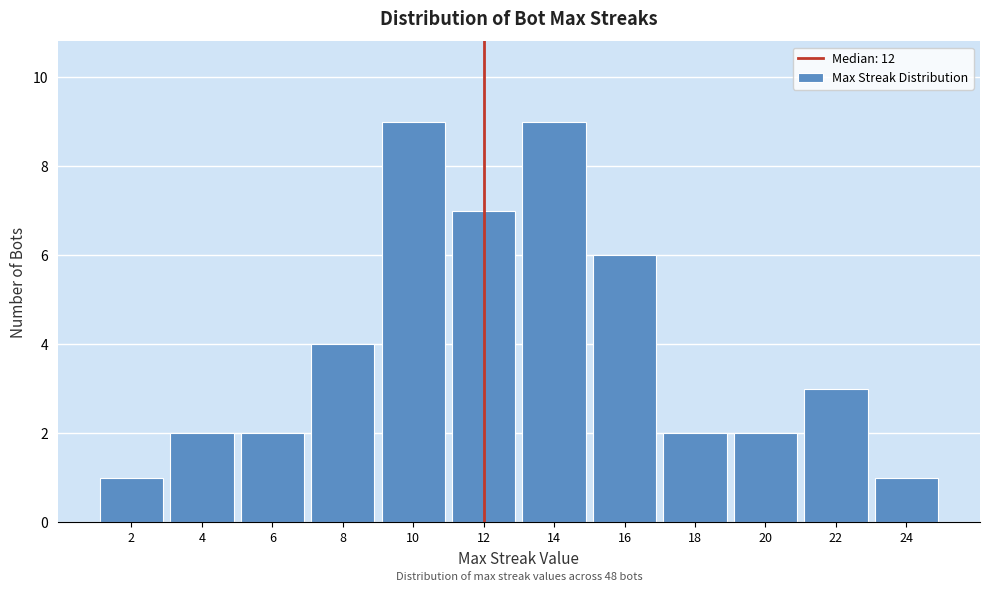

Reading left to right, list all the values displayed in this chart.

1	2	2	4	9	7	9	6	2	2	3	1